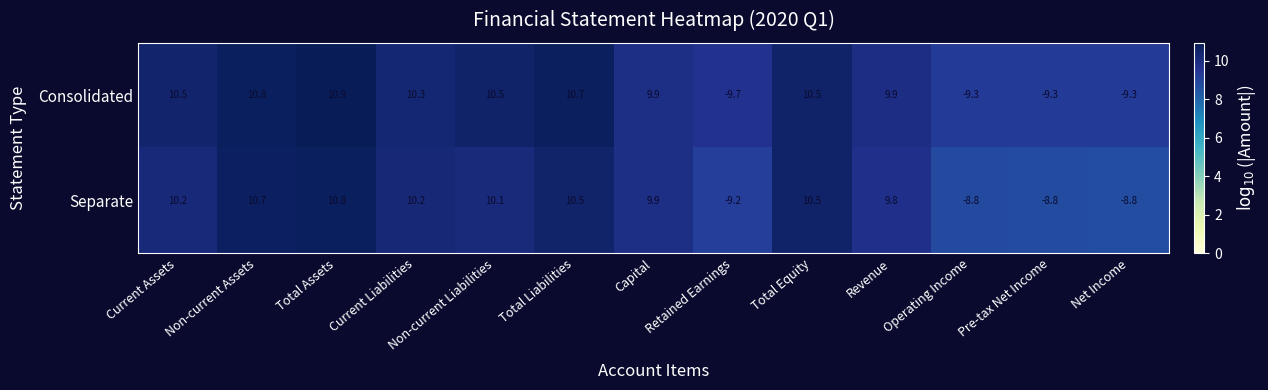

Where does the Separate series first go above 10?

Current Assets